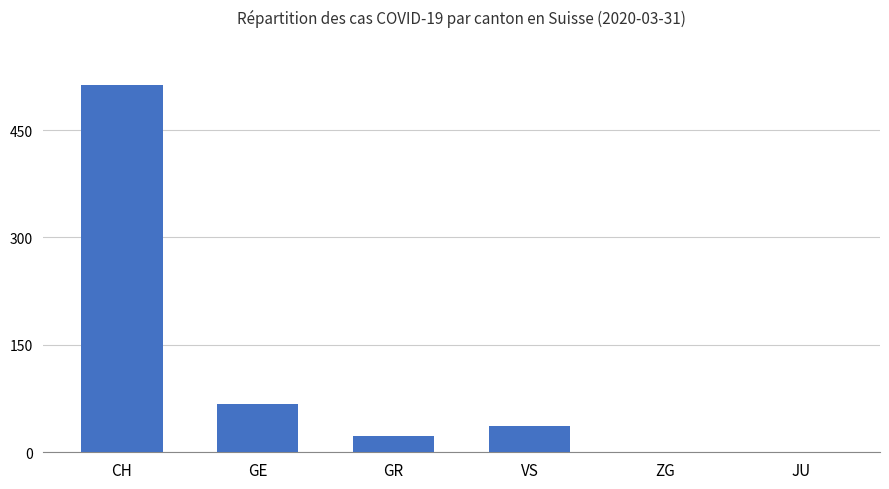

What is the difference between the values at GR and CH?

490